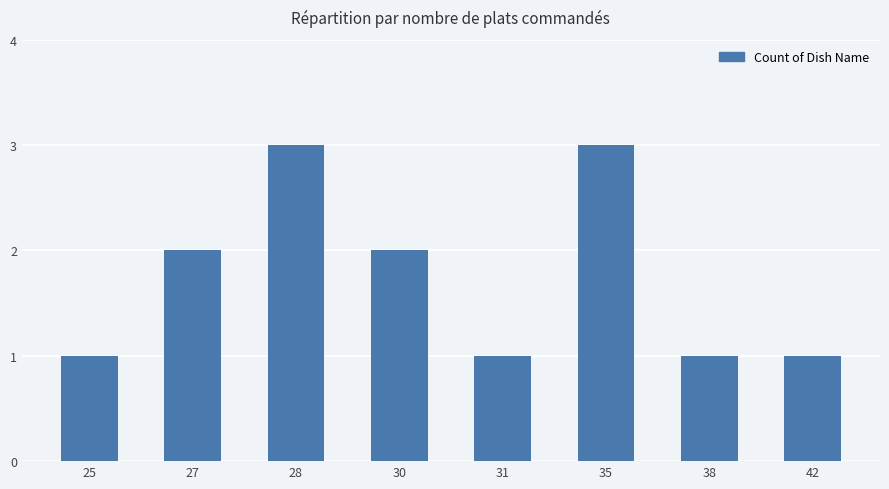

What is the difference between the second highest and minimum values?

2